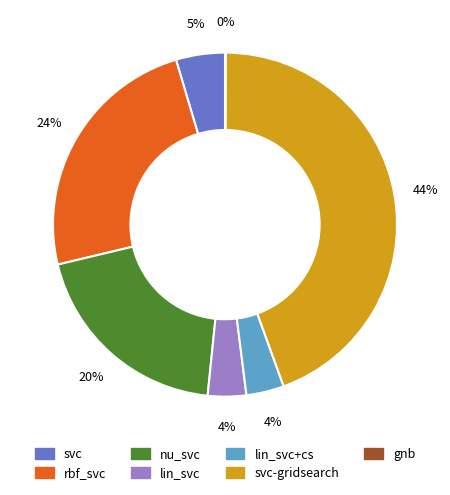

Does any single category account for the majority?

No